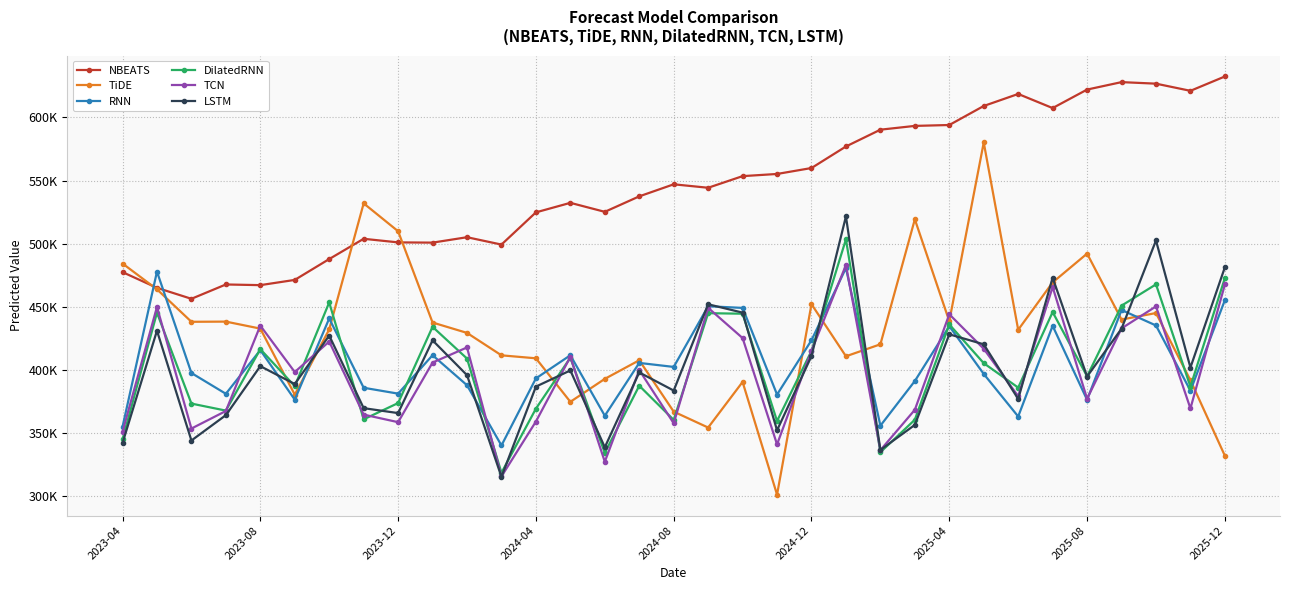

Is this an area chart (filled region under the line)?

No